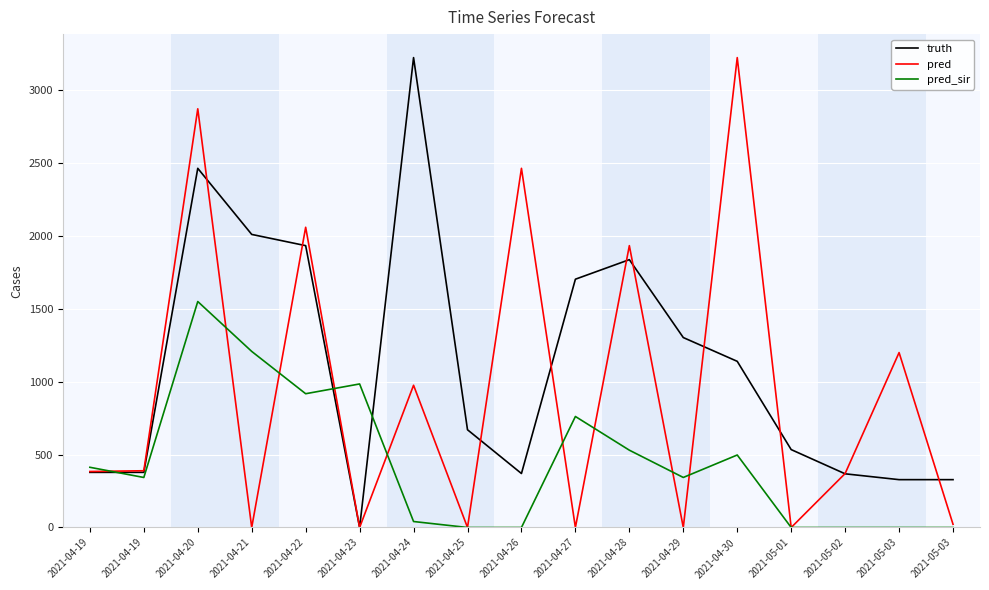

Is the value of truth at 2021-05-02 greater than the value of pred at 2021-04-27?

Yes